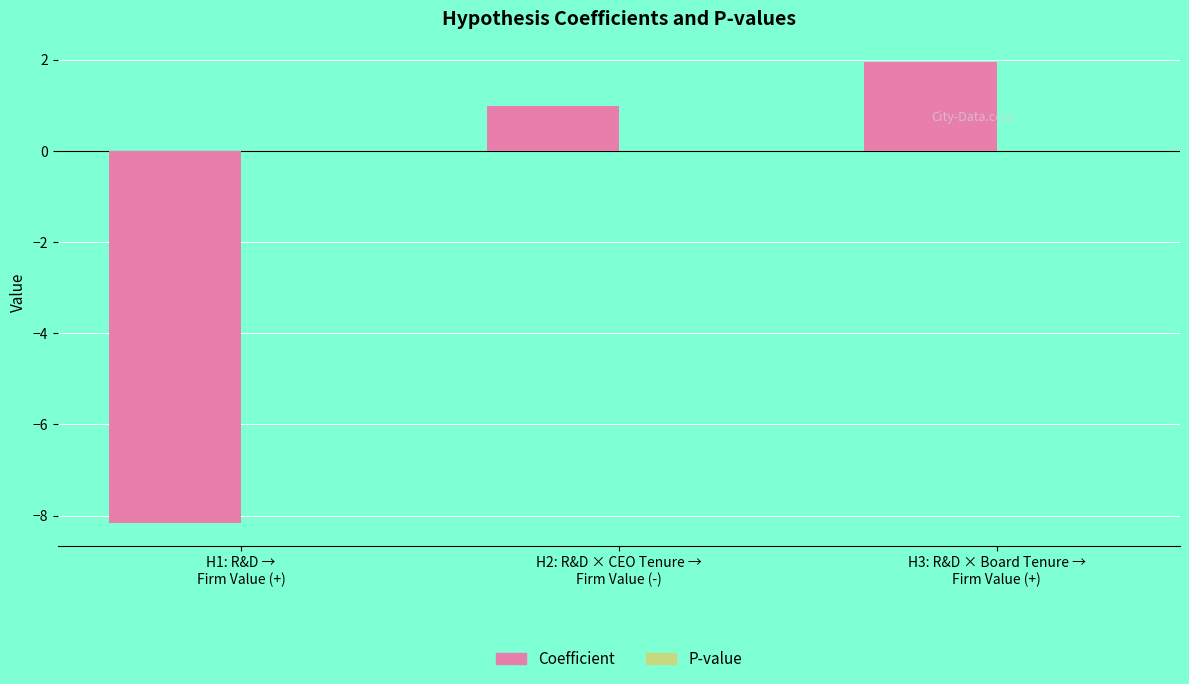

What is the greatest value displayed?

2.0